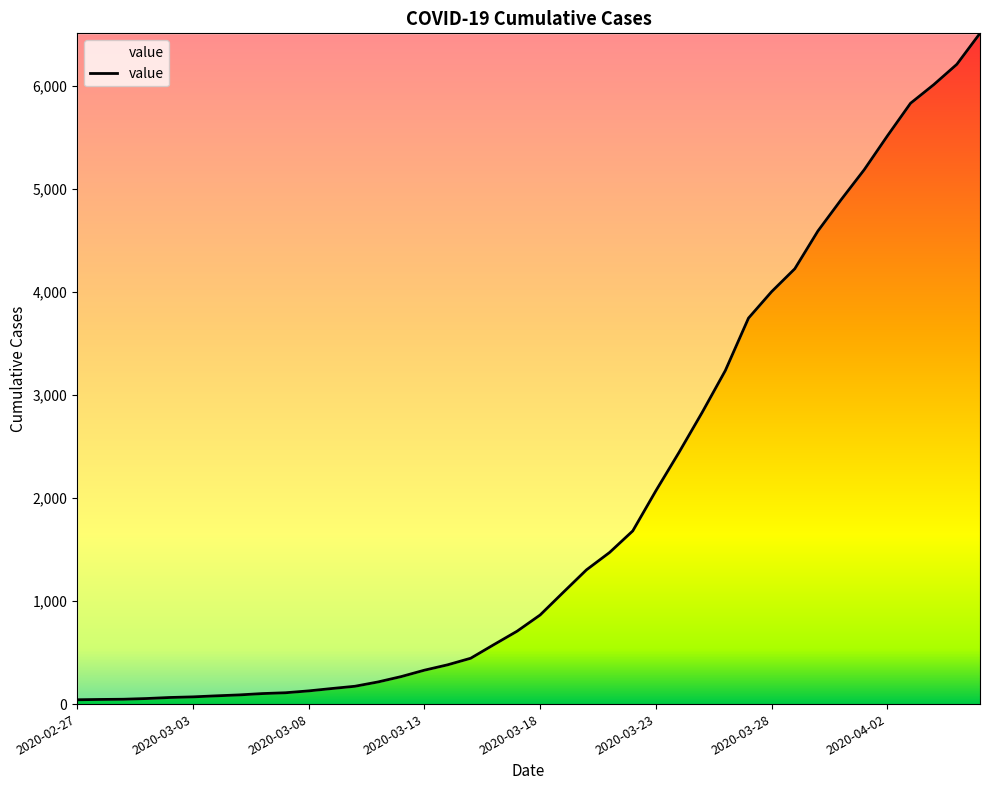

What is the greatest value displayed?

6512